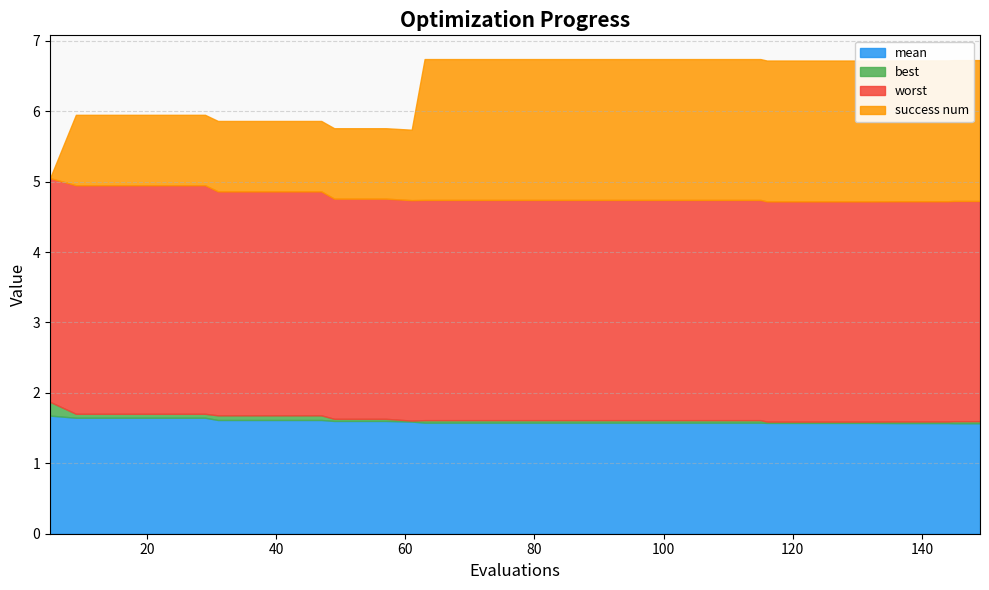

True or false: best and mean cross at least once.

False